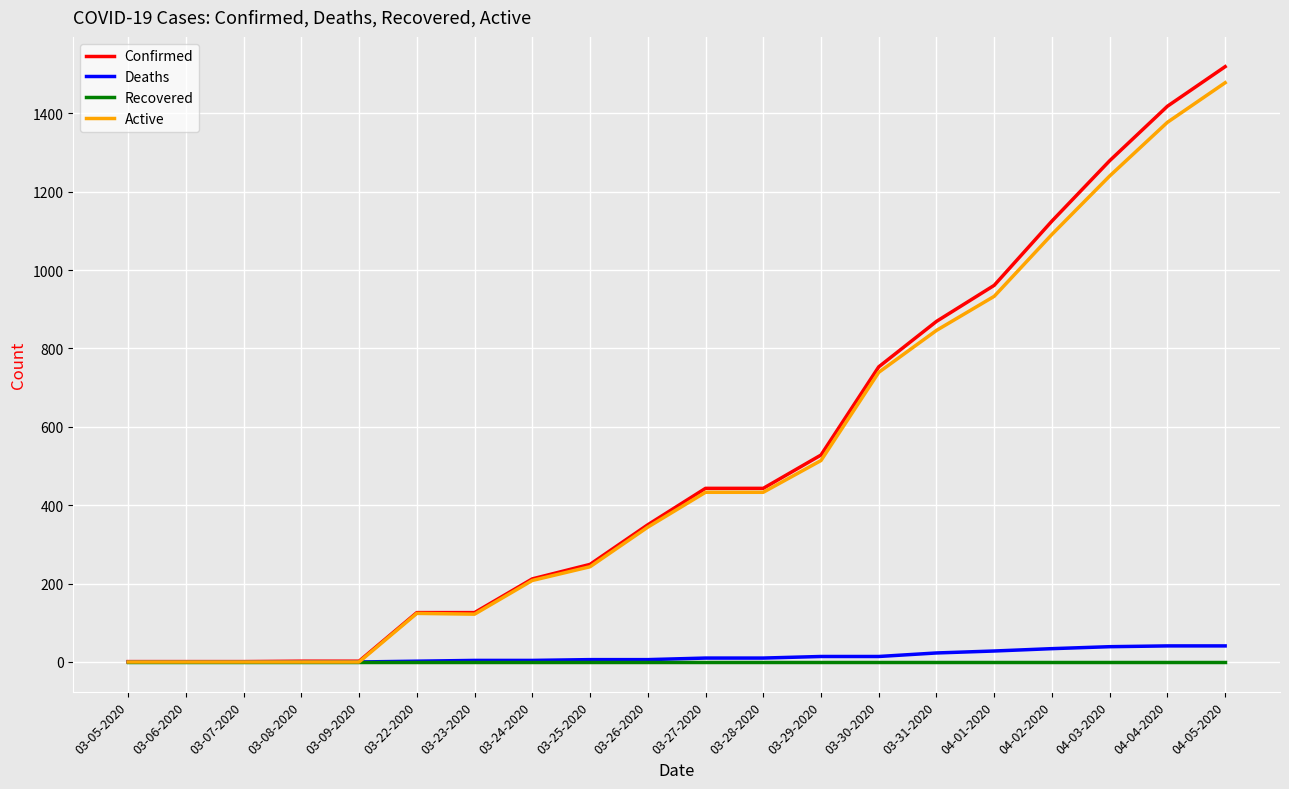

List the series in order of their peak value, highest first.

Confirmed, Active, Deaths, Recovered